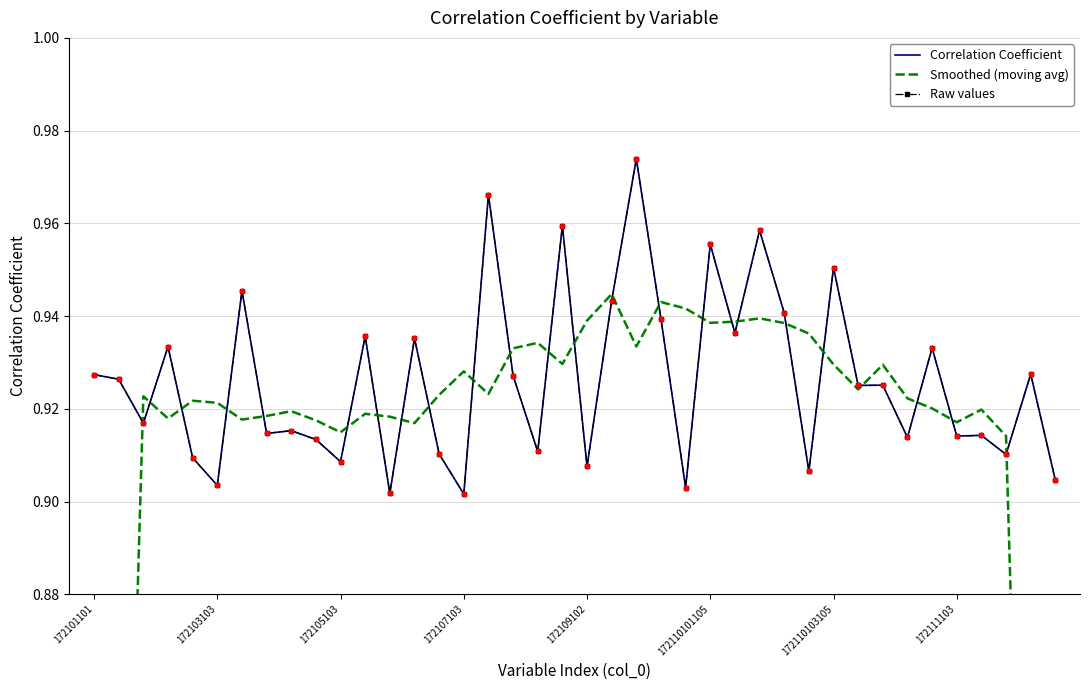

At which category is the sum across all series the highest?

22